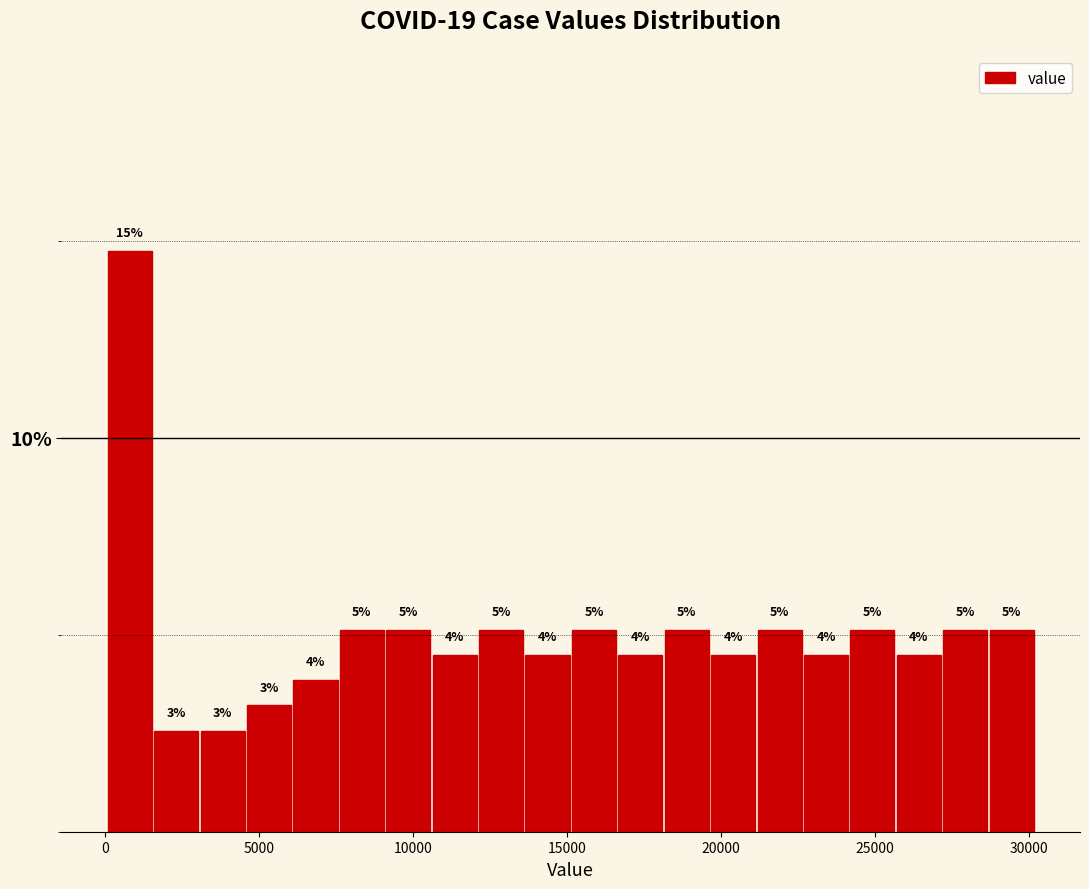

Read against the x-axis, roughly where is the centre of the tallest bar?

1000